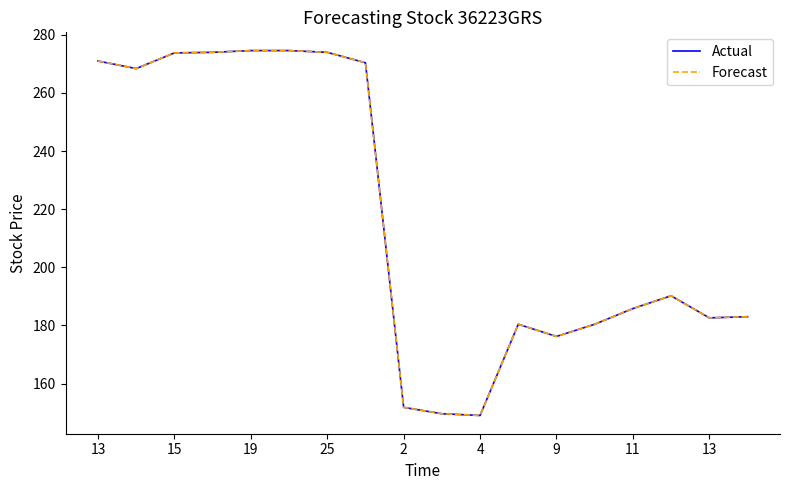

Does the chart have visible grid lines?

No